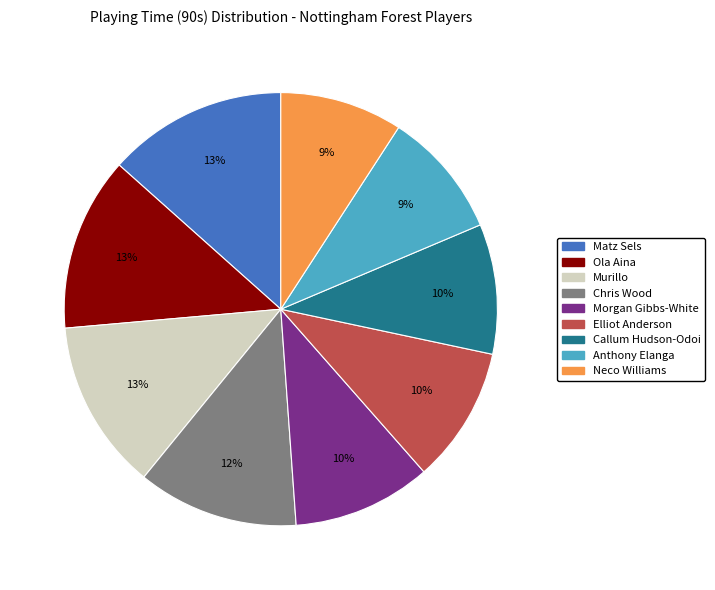

Count the number of slices in the pie.

9